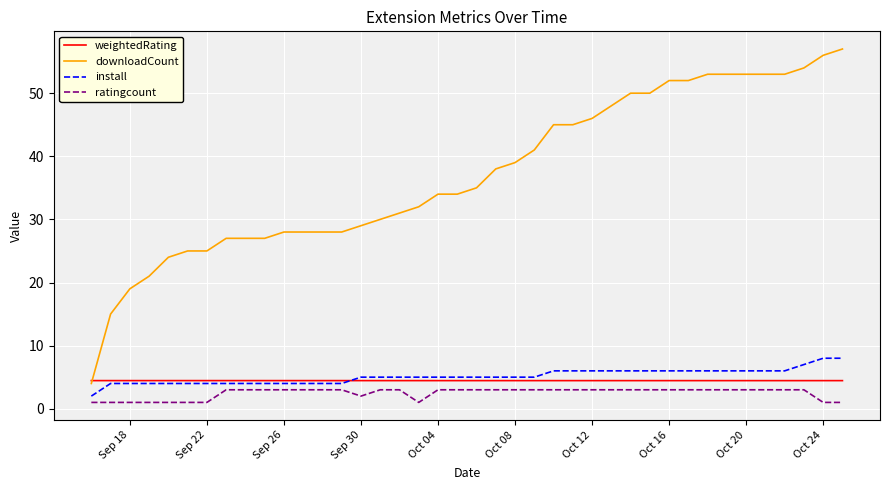

Which series has the widest spread of values?

downloadCount